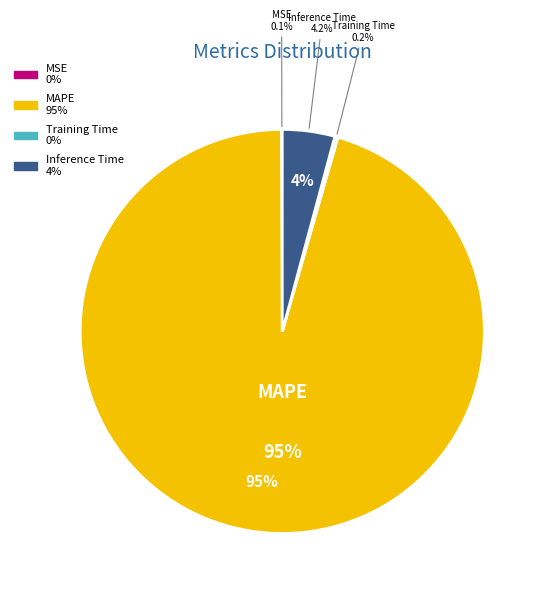

Combined, do MSE and MAPE account for over 50%?

Yes